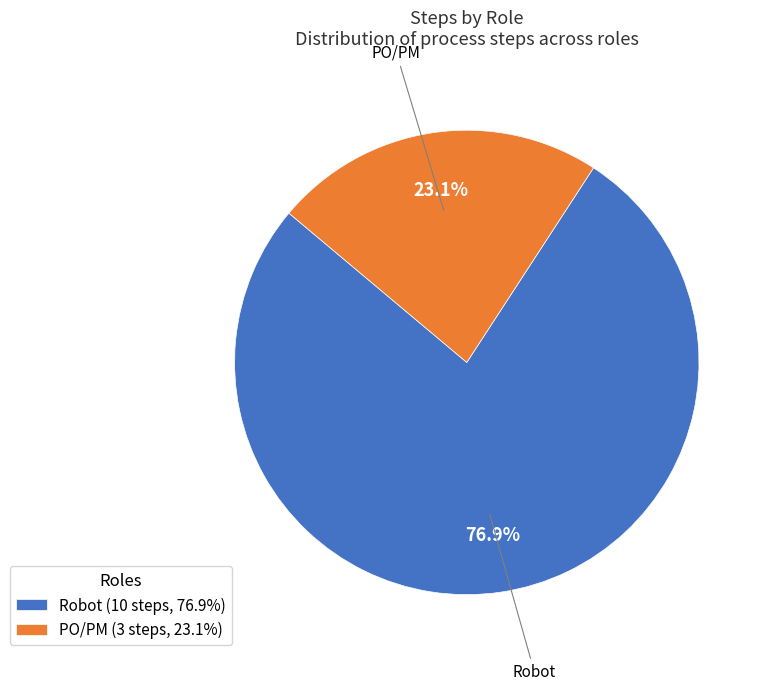

What is the ratio of the value at PO/PM to the value at Robot?

0.3